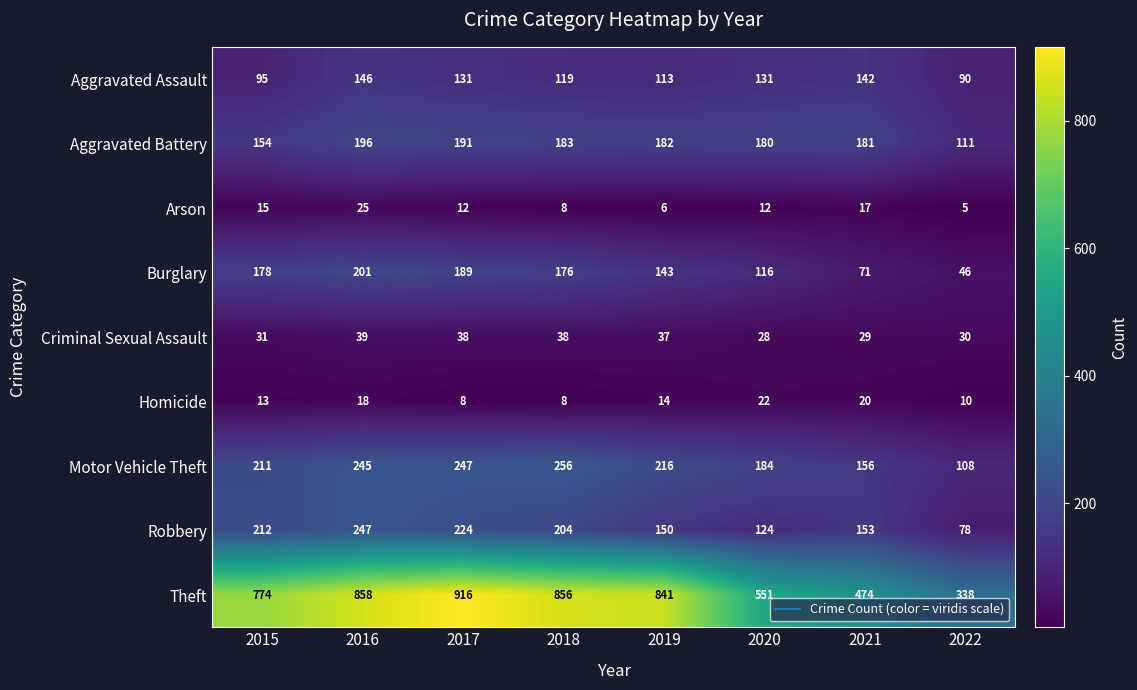

Rank the series by their maximum value, from lowest to highest.

Homicide, Arson, Criminal Sexual Assault, Aggravated Assault, Aggravated Battery, Burglary, Robbery, Motor Vehicle Theft, Theft